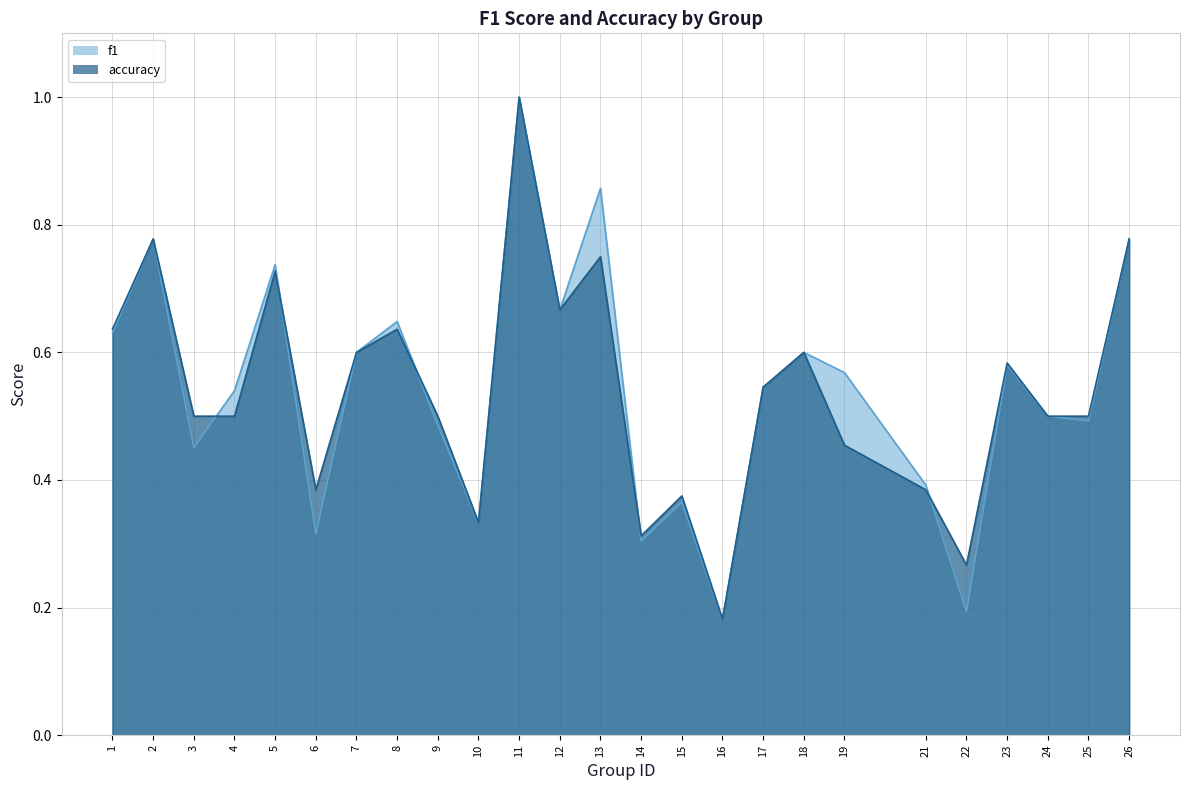

Reading left to right, extract all data points from this chart.

f1: 0.6	0.8	0.5	0.5	0.7	0.3	0.6	0.6	0.5	0.3	1.0	0.7	0.9	0.3	0.4	0.2	0.5	0.6	0.6	0.4	0.2	0.6	0.5	0.5	0.8
accuracy: 0.6	0.8	0.5	0.5	0.7	0.4	0.6	0.6	0.5	0.3	1.0	0.7	0.8	0.3	0.4	0.2	0.5	0.6	0.5	0.4	0.3	0.6	0.5	0.5	0.8